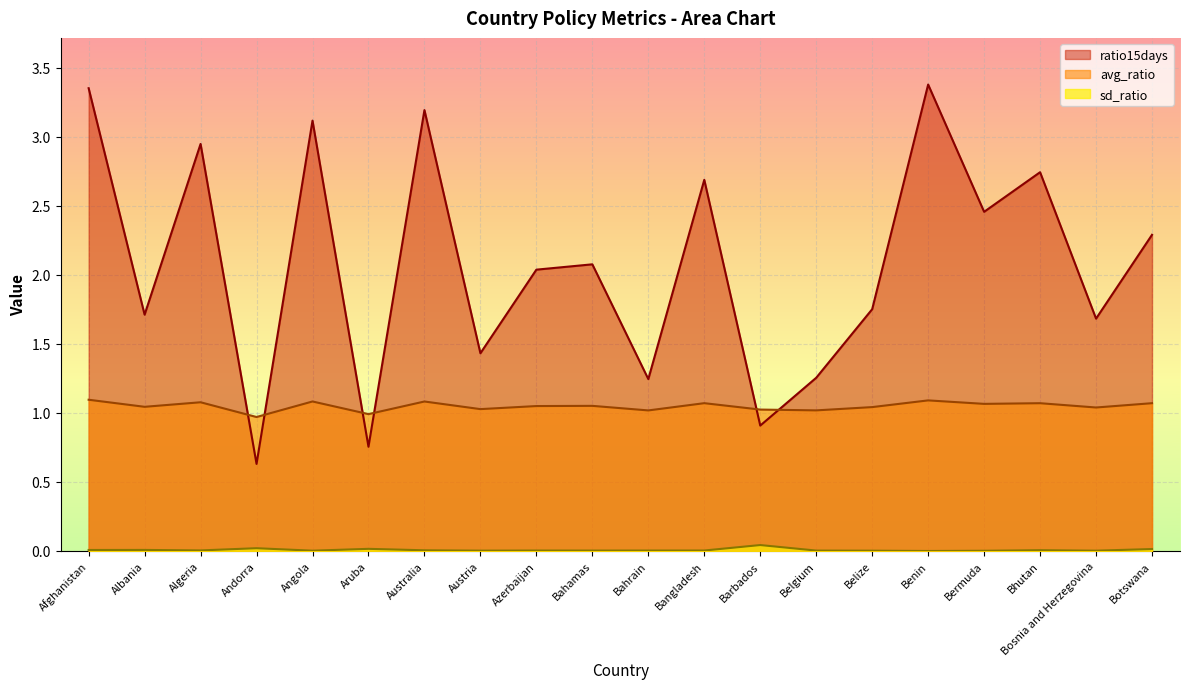

How many lines are shown in the chart?

3